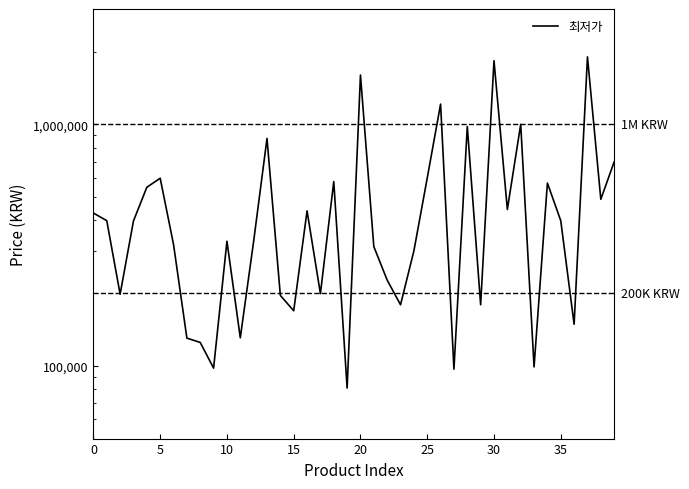

What is the value of the 6th point from the left?

598000